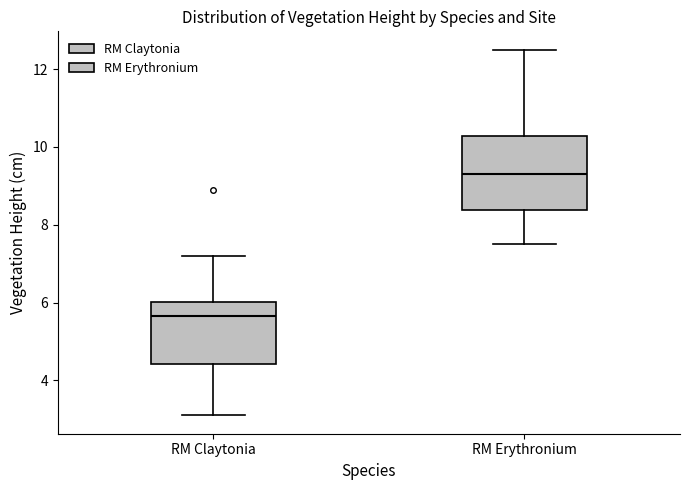

Reading left to right, transcribe this box plot: for each box, give where its median line is, the range the box spans, and where its two whiskers end, as read against the y-axis. The values are not printed on the chart, so give them approximately, as read against the axis.

RM Claytonia: median 5.6, box 4.4 to 6.0, whiskers 3.2 to 7.2
RM Erythronium: median 9.4, box 8.4 to 10.2, whiskers 7.6 to 12.6